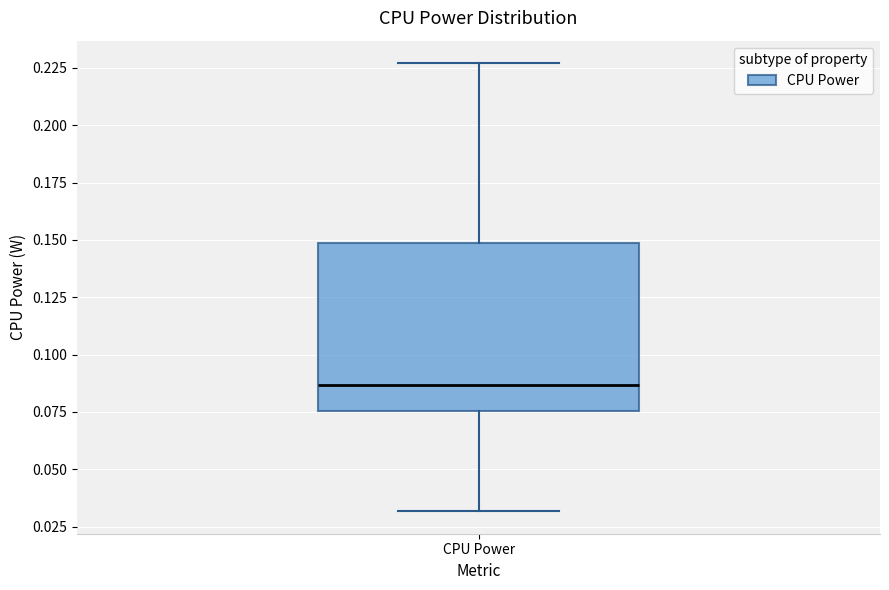

Read this box plot against the y-axis: the position of the median line, the range covered by the box, and the ends of both whiskers. The values are not printed on the chart, so give them approximately, as read against the axis.

median 0.085, box 0.075 to 0.150, whiskers 0.030 to 0.225